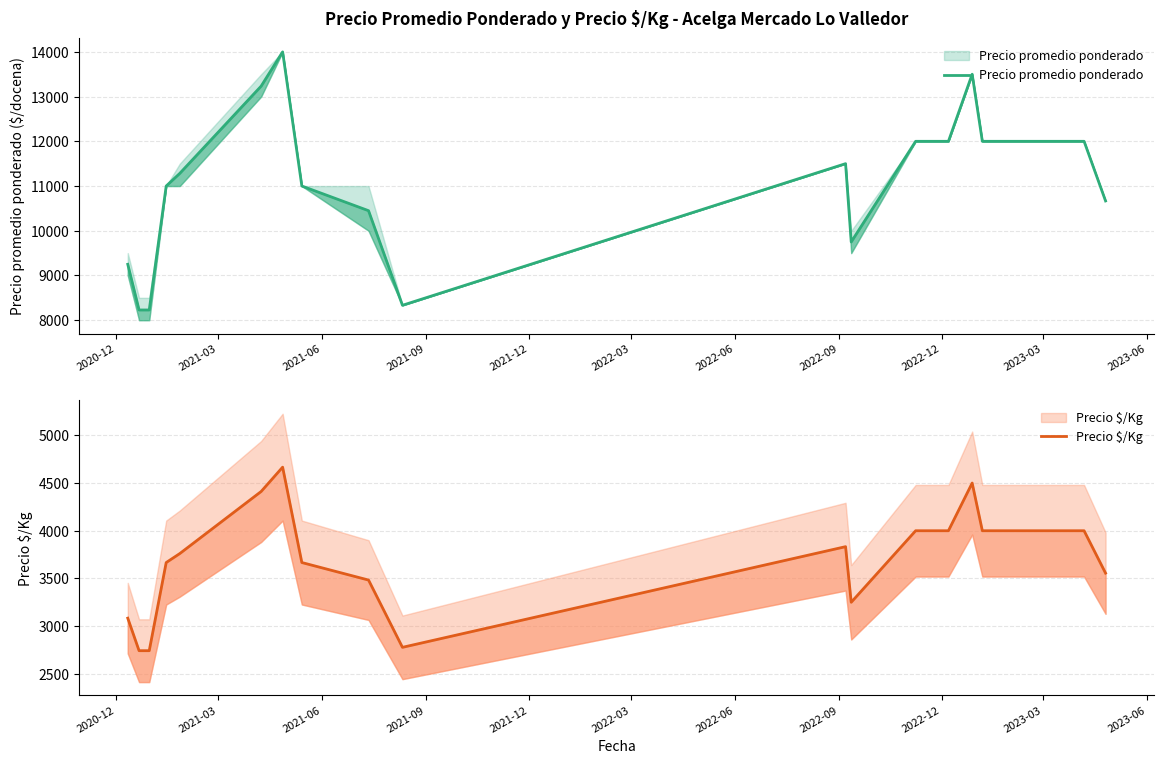

True or false: Precio $/Kg and Precio promedio ponderado intersect in this chart.

False